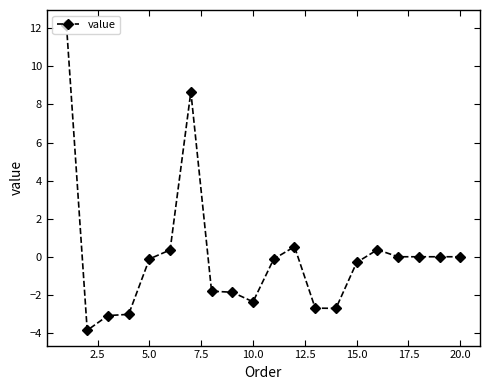

True or false: the data has more than 2 interior local peaks.

True